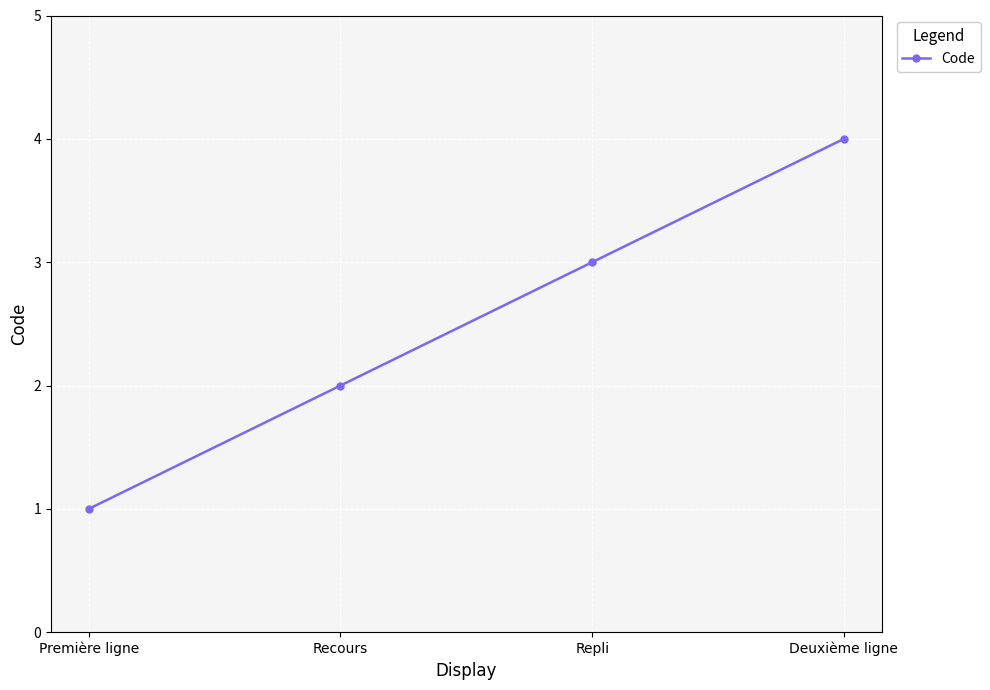

Reading left to right, what are all the values shown in this chart?

Première ligne=1	Recours=2	Repli=3	Deuxième ligne=4